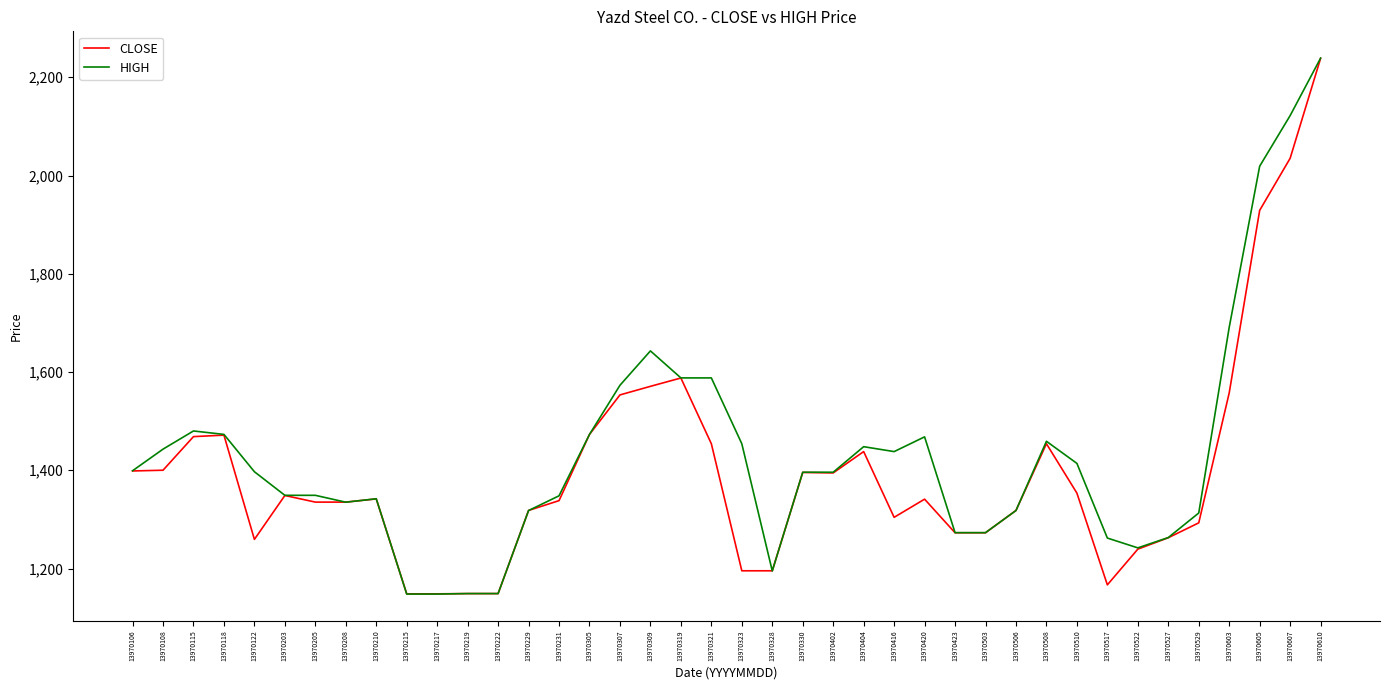

Which label corresponds to the largest value in the chart?

13970610